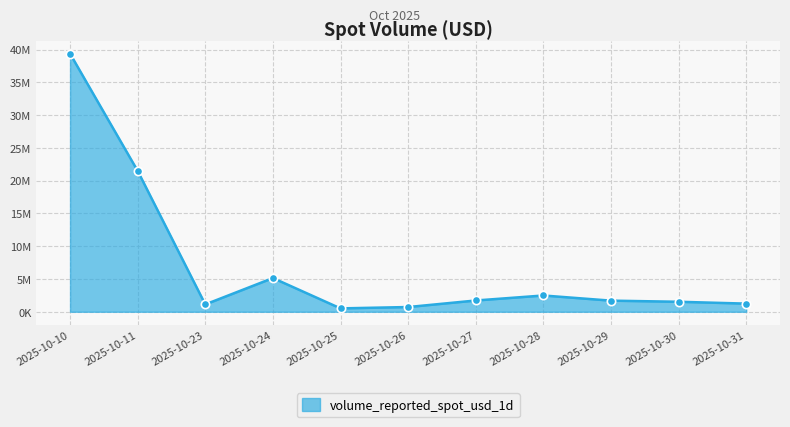

What is the maximum value shown in the chart?

39367907.5